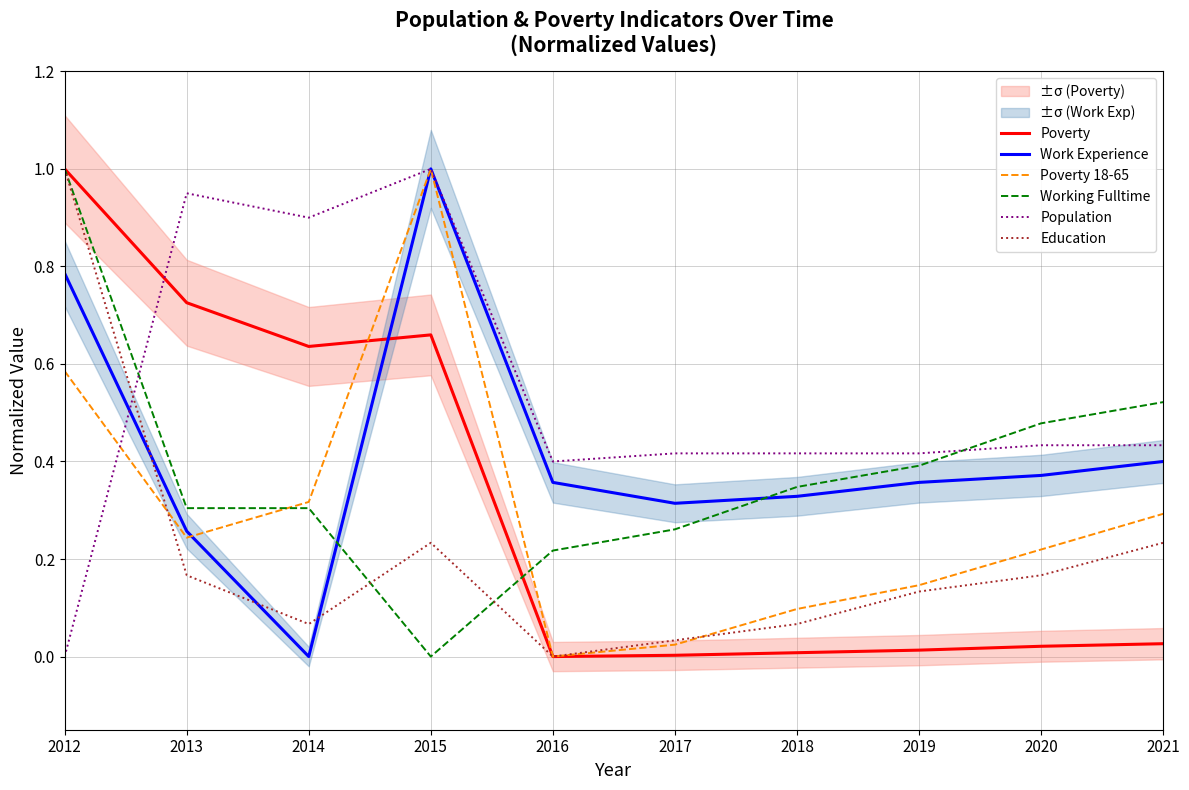

True or false: Working Fulltime and Work Experience intersect in this chart.

True